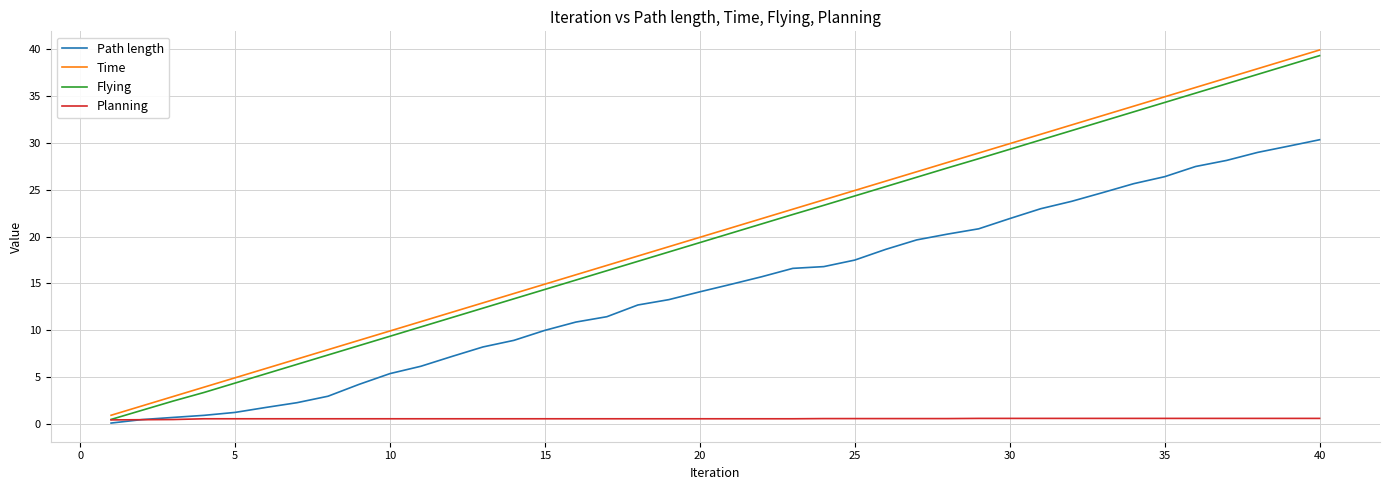

Which series has the largest range (max minus min)?

Time